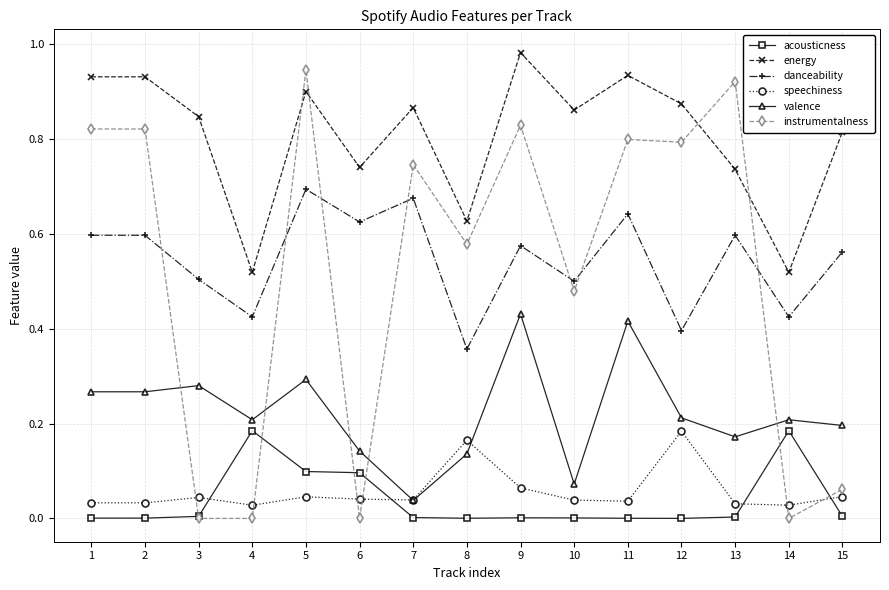

Is it true that danceability equals 0.4 at 12?

True